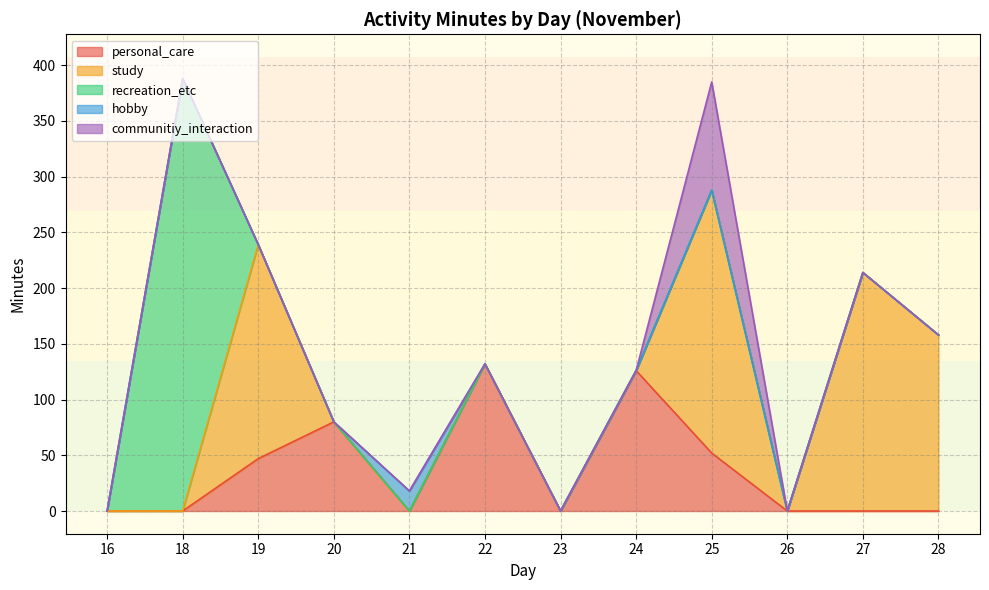

Between which two adjacent categories do recreation_etc and personal_care first intersect?

18 and 19